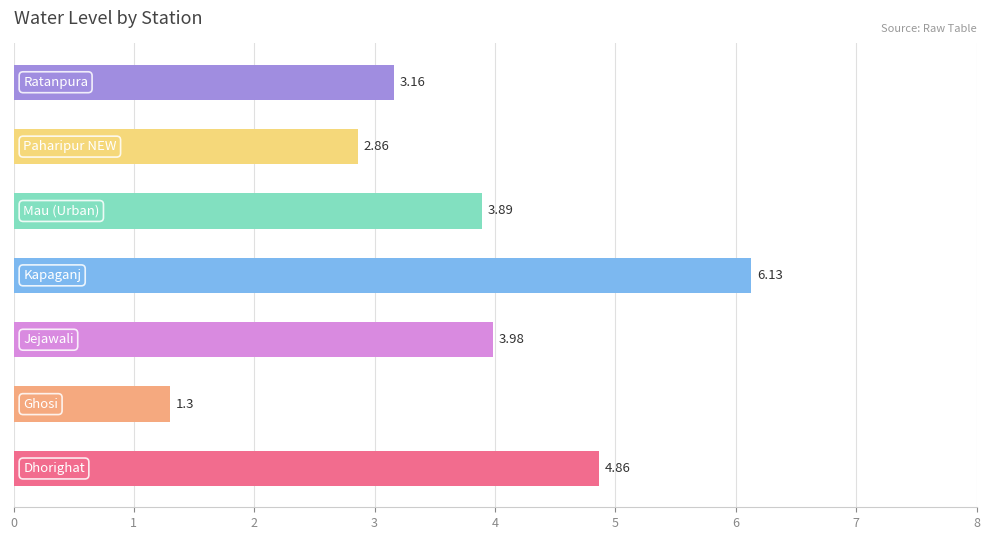

What is the difference between the maximum and second lowest values?

3.3